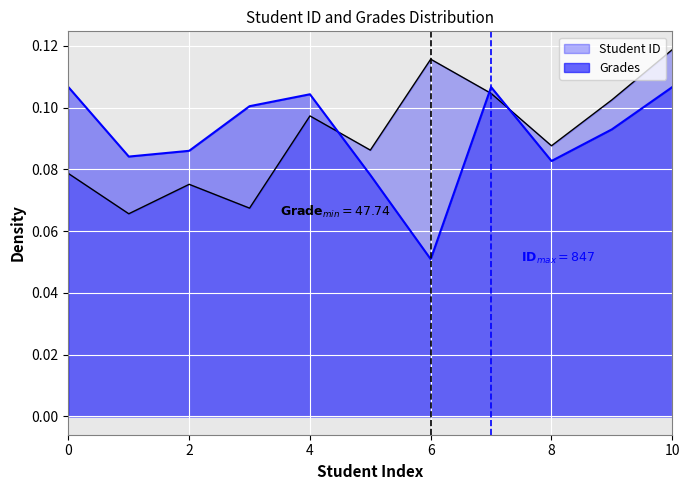

At which label is Student ID closest to 0?

1